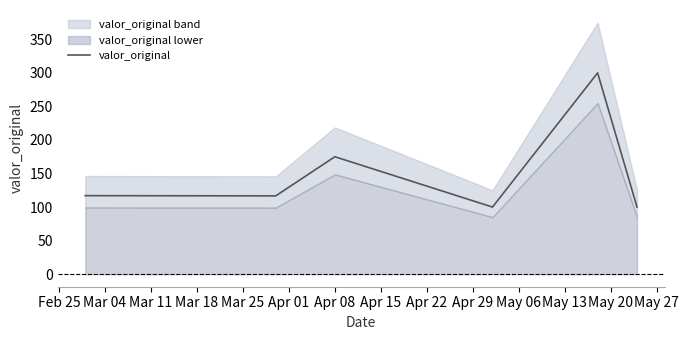

What is the label of the 6th point from the right?

Mar 04